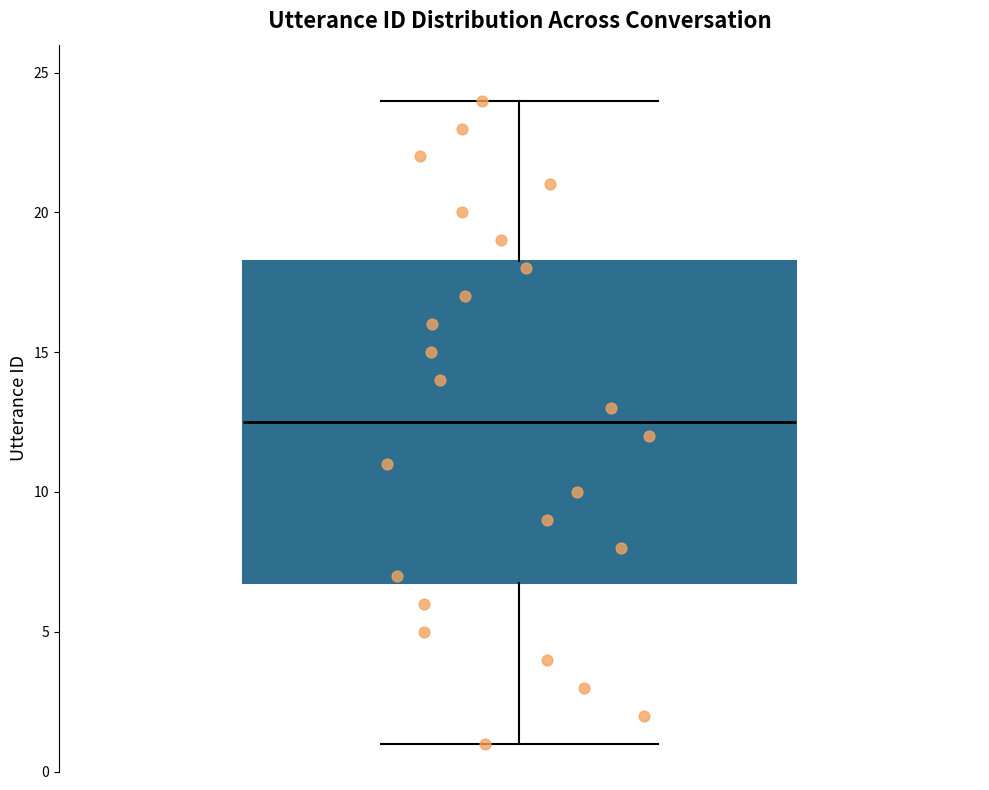

Where is the lower edge of the box on the y-axis? The values are not printed on the chart, so give them approximately, as read against the axis.

7.0